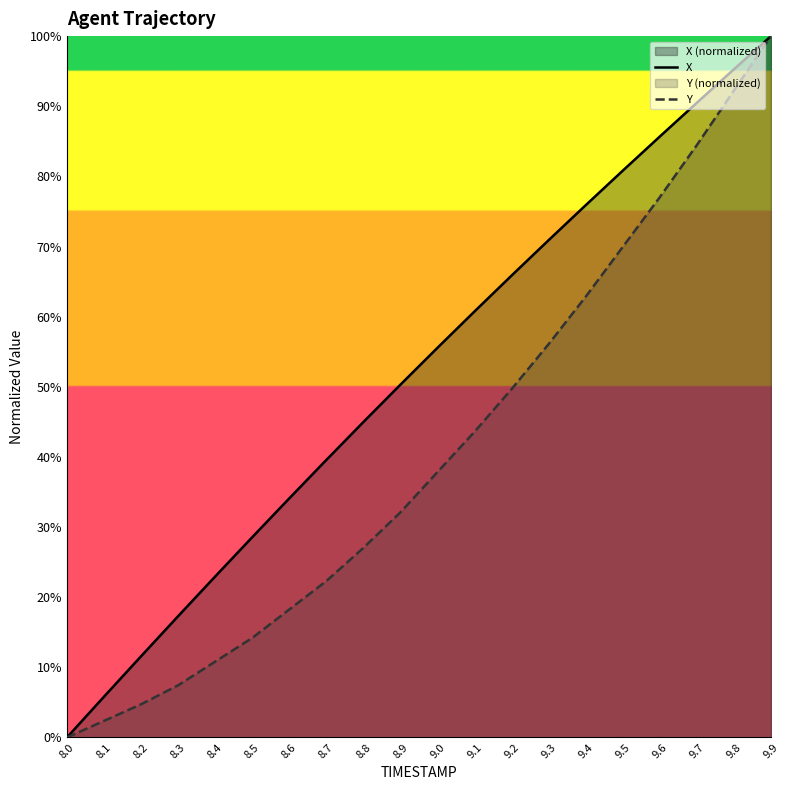

Where does the X series first go above 55?

9.0